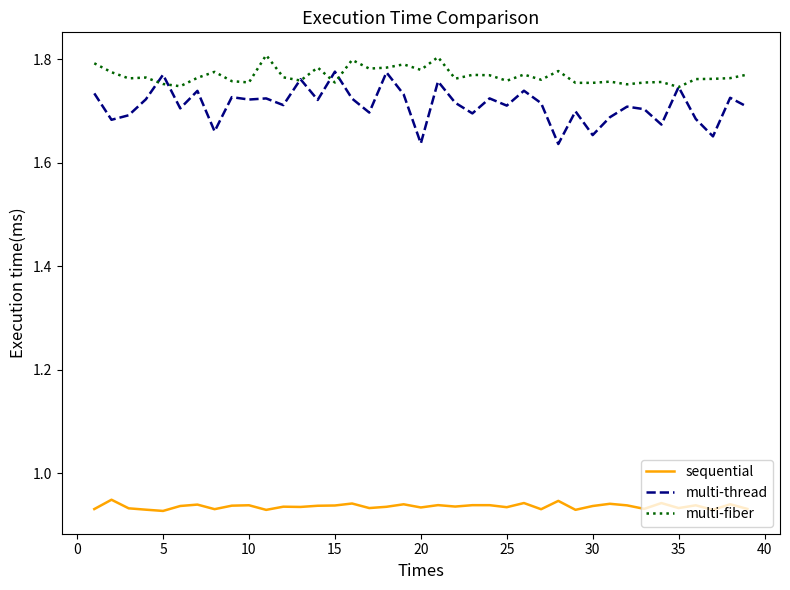

True or false: multi-thread and sequential cross at least once.

False